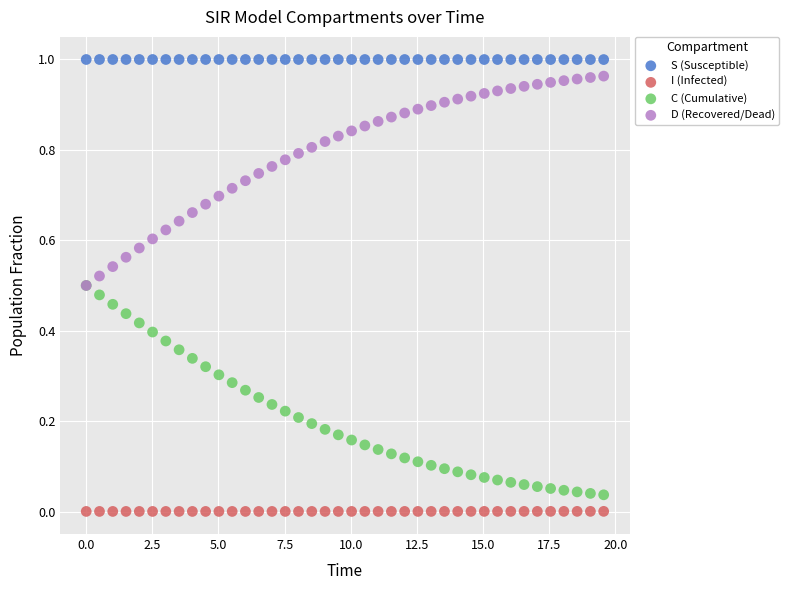

What are all the series names shown in the legend?

S (Susceptible), I (Infected), C (Cumulative), D (Recovered/Dead)